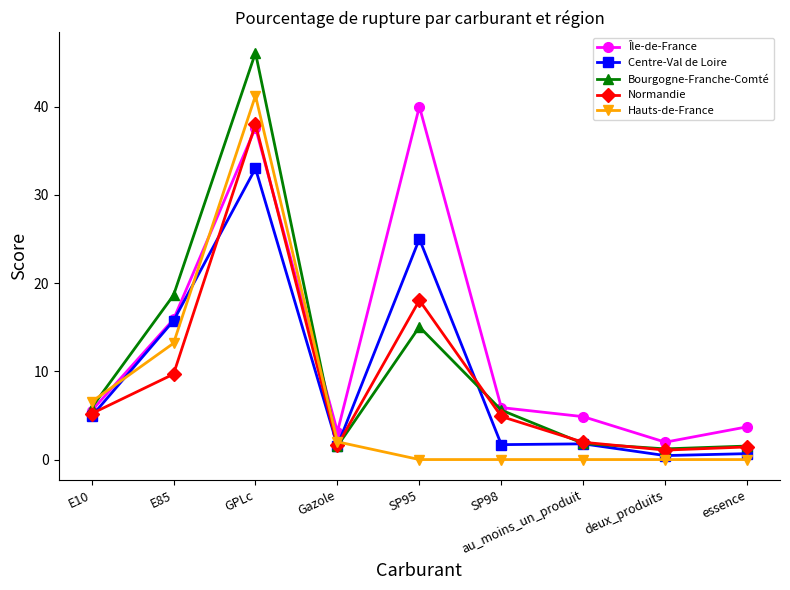

What is the label of the 1st point from the right?

essence